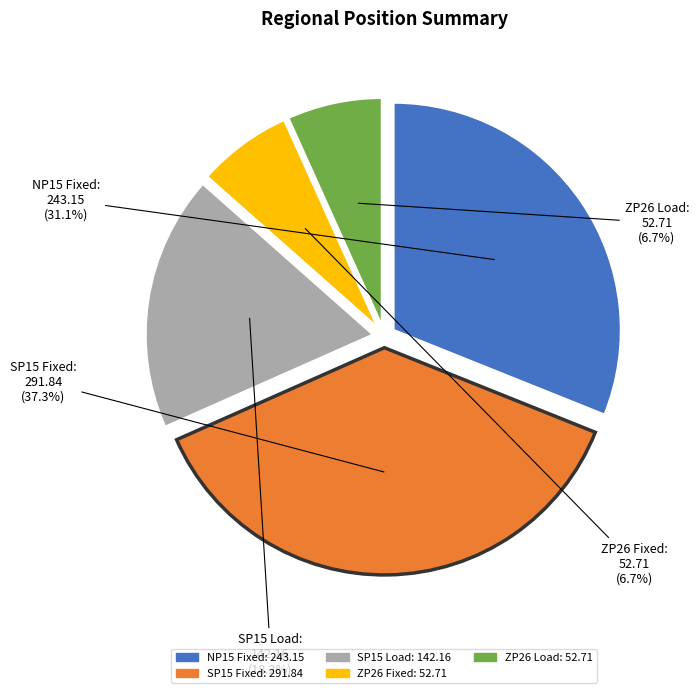

How many slices are in this pie chart?

5